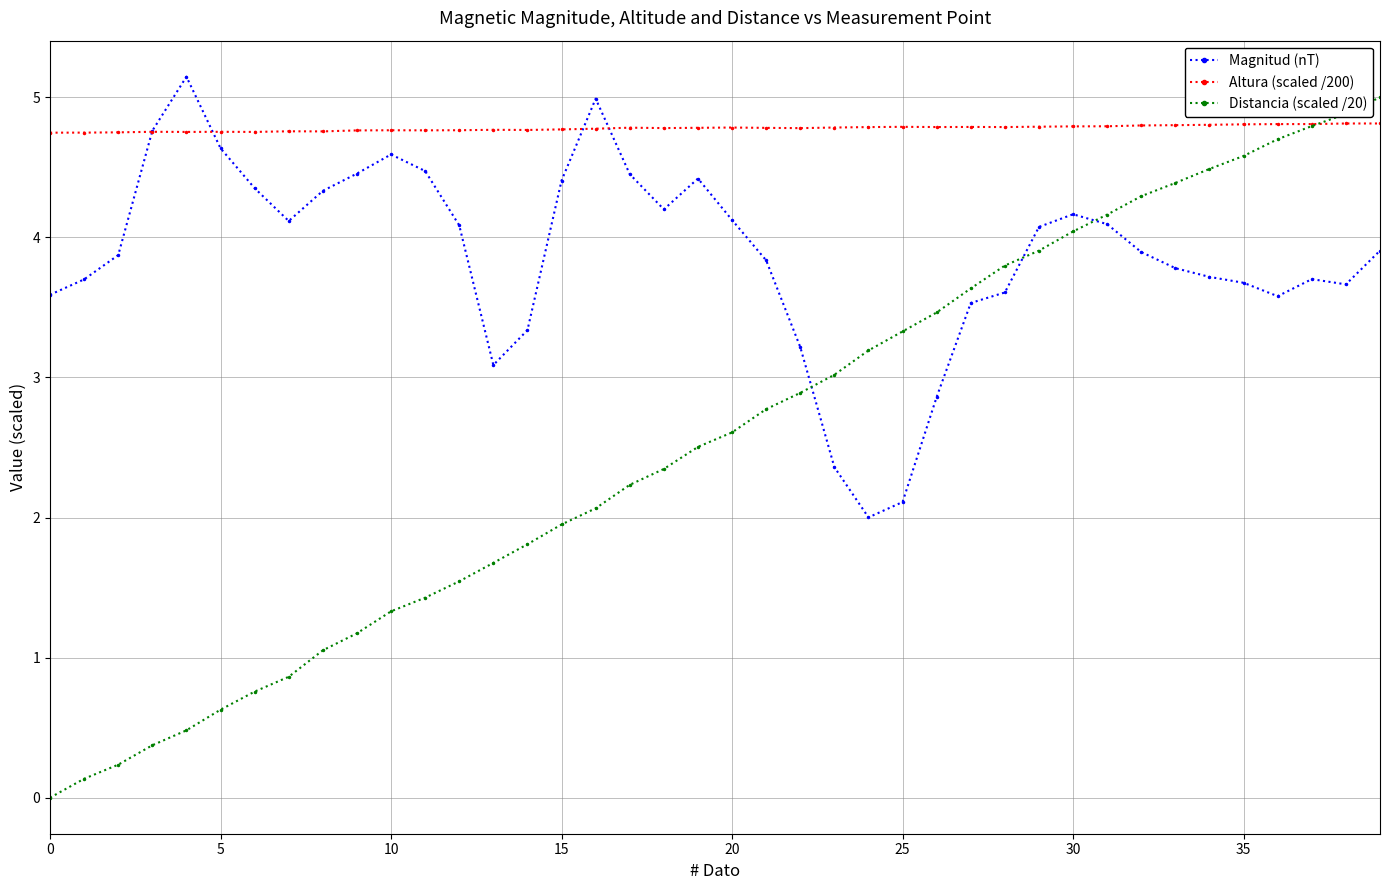

How many data points in Magnitud (nT) are less than 3?

4